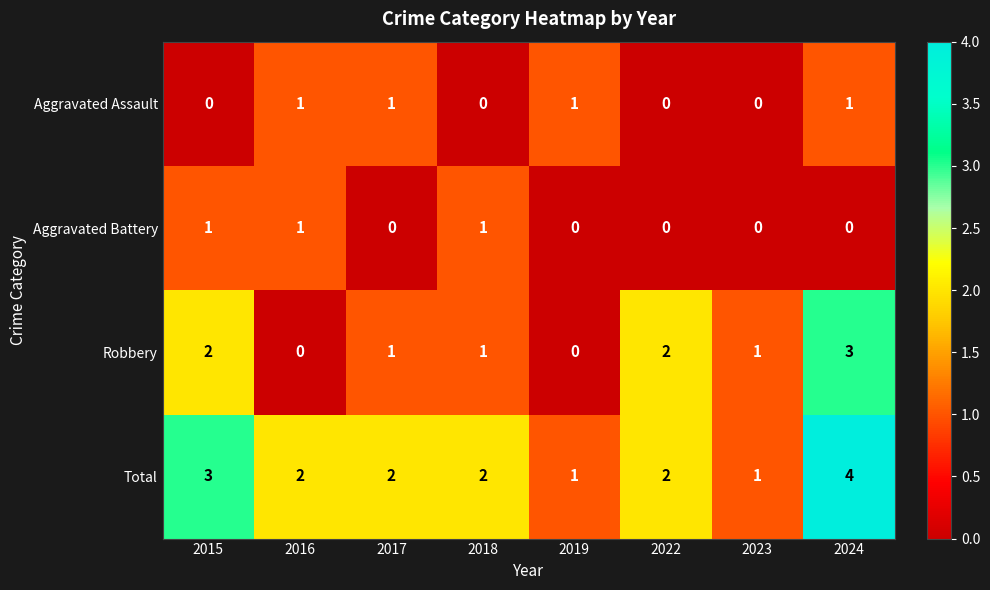

Read the Robbery value at 2024.

3